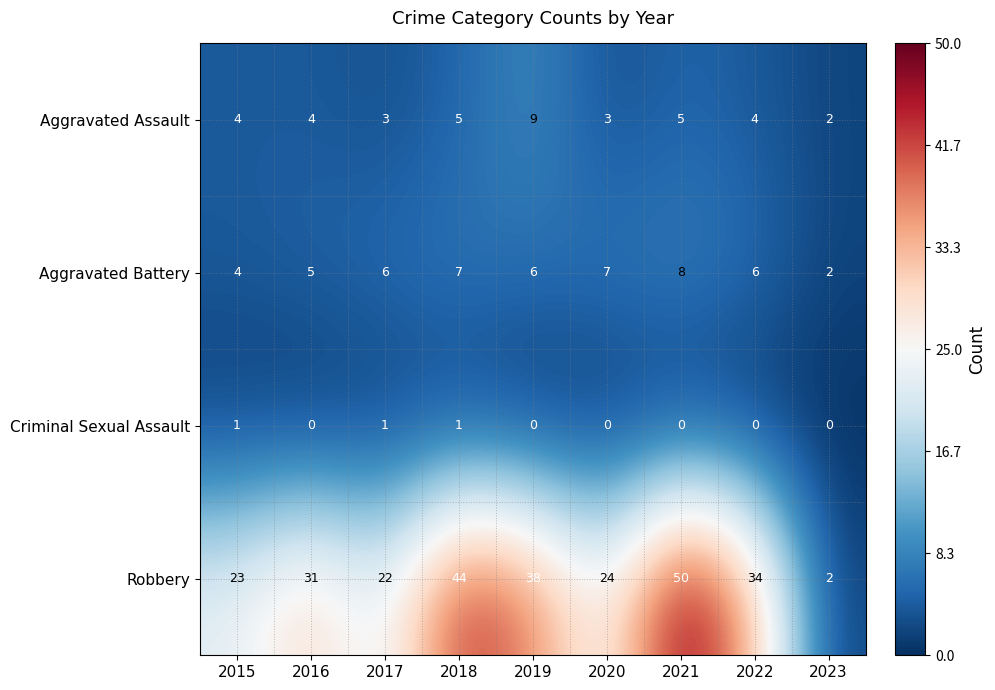

The Aggravated Assault series shows 1 at 2023. True or false?

False